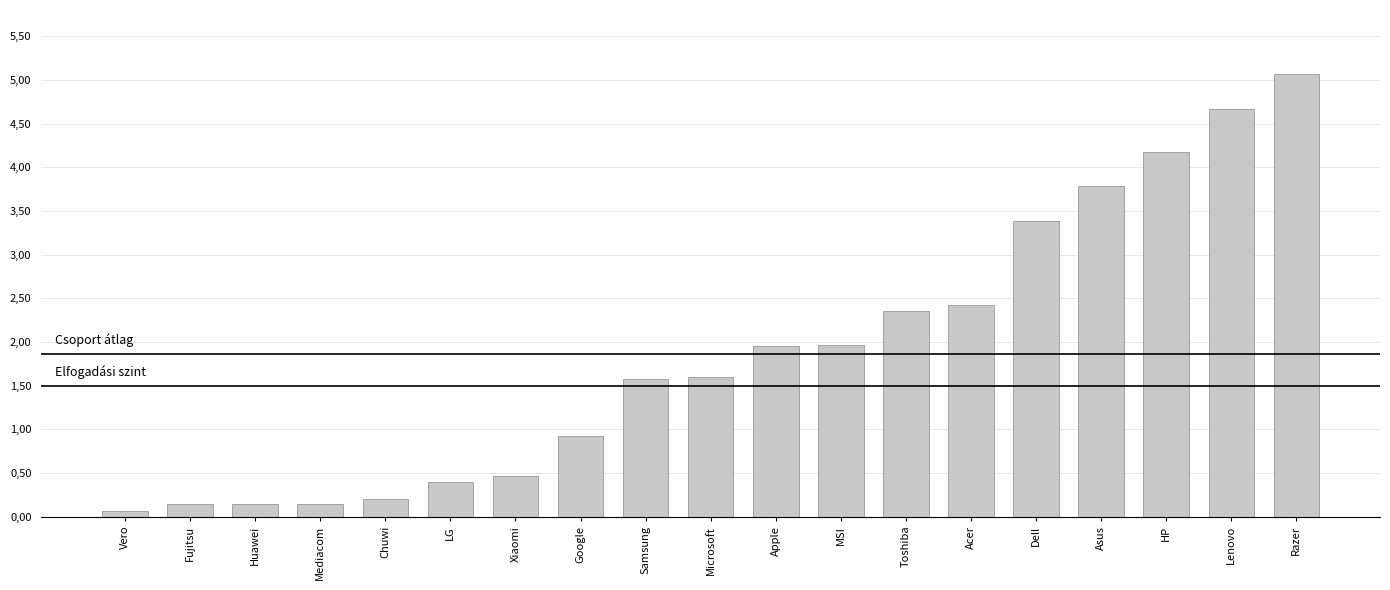

At which label does the data first exceed 1600?

Apple